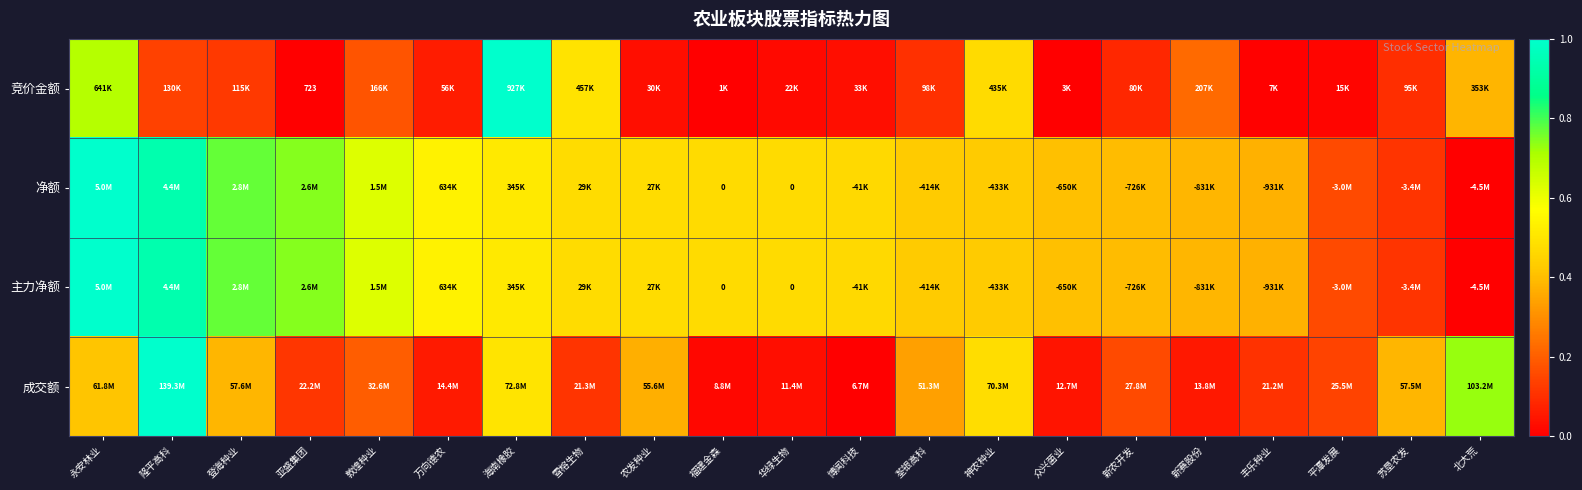

Read the 净额 value at 登海种业.

0.8